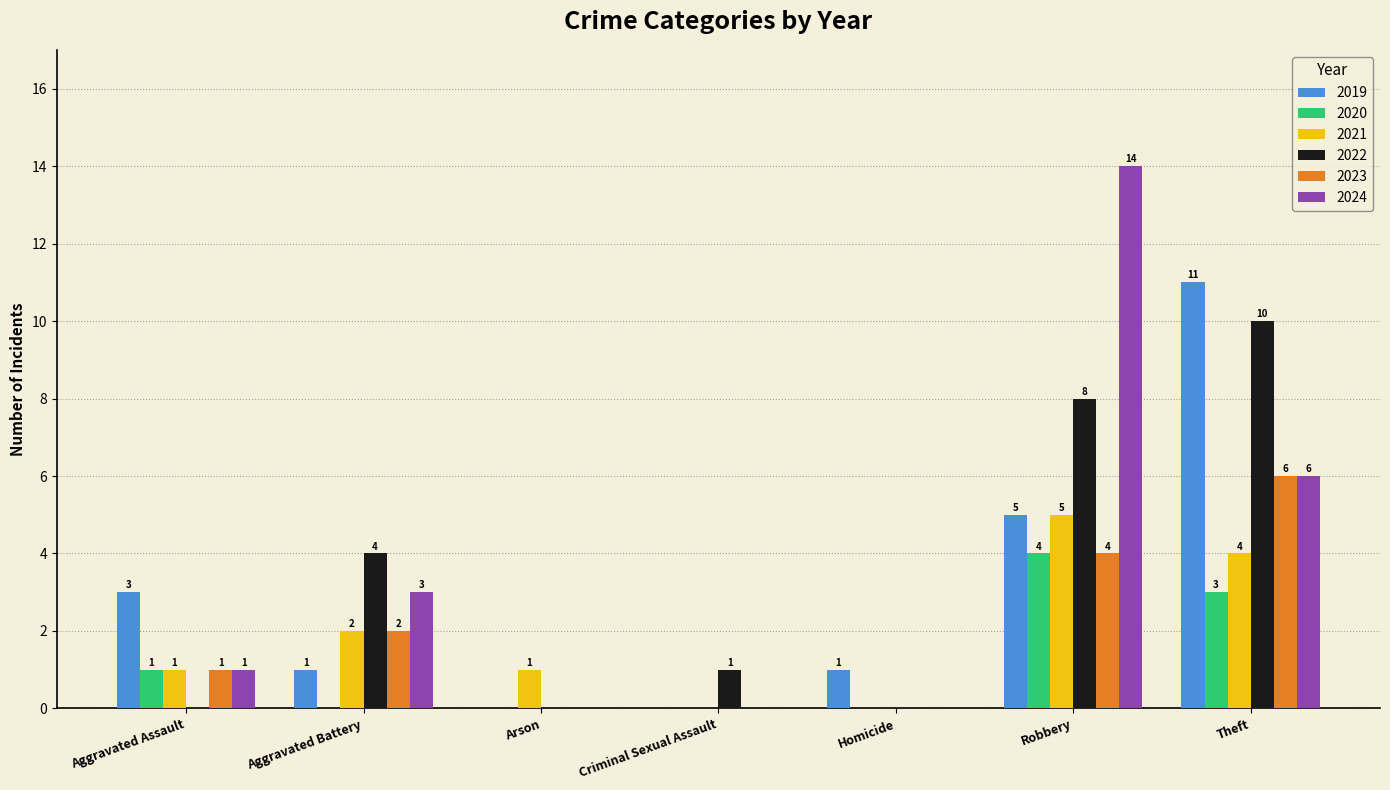

Does the chart contain stacked bars?

No